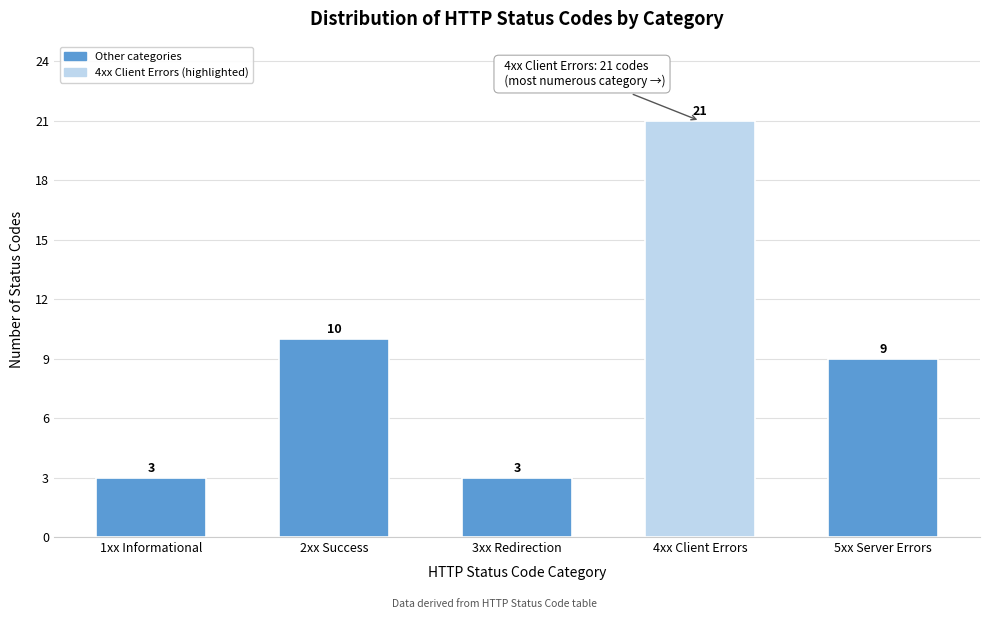

Reading left to right, list all the values displayed in this chart.

1xx Informational=3	2xx Success=10	3xx Redirection=3	4xx Client Errors=21	5xx Server Errors=9